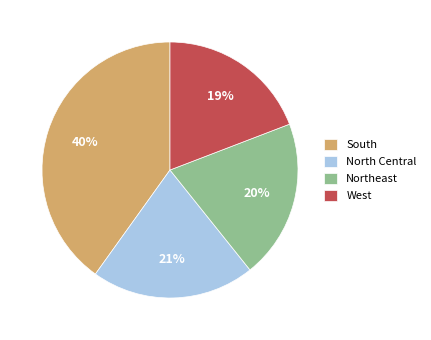

What is the largest slice in the pie chart?

South